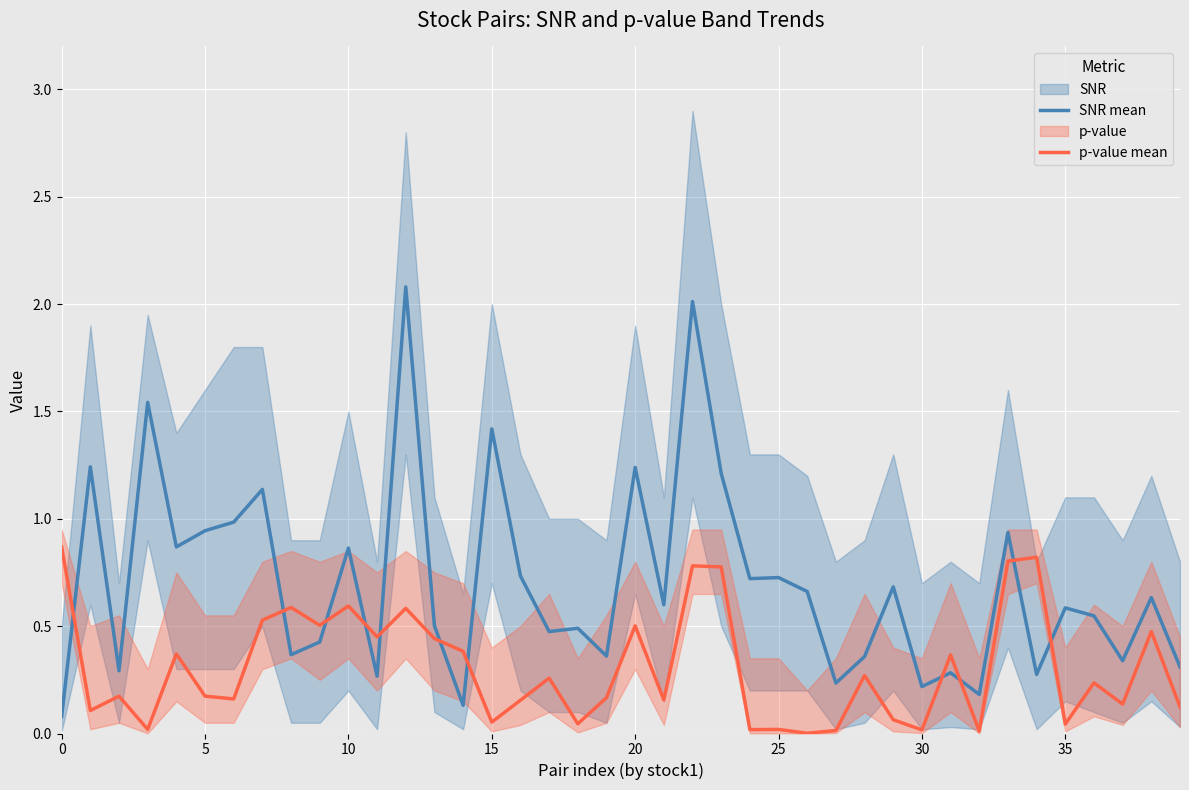

The SNR mean series shows 0.6 at 20. True or false?

False